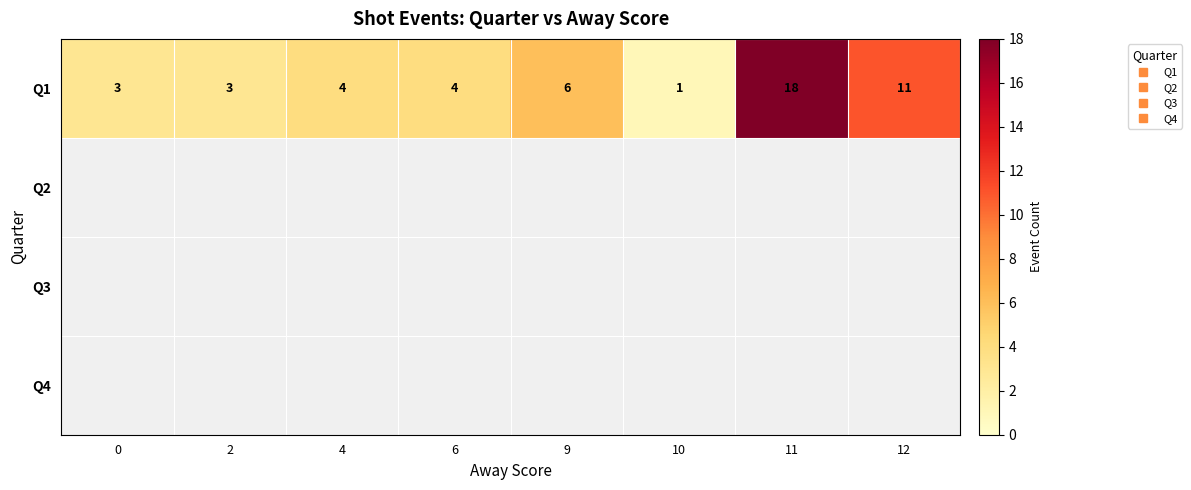

Which series has the largest total across all categories?

Q1